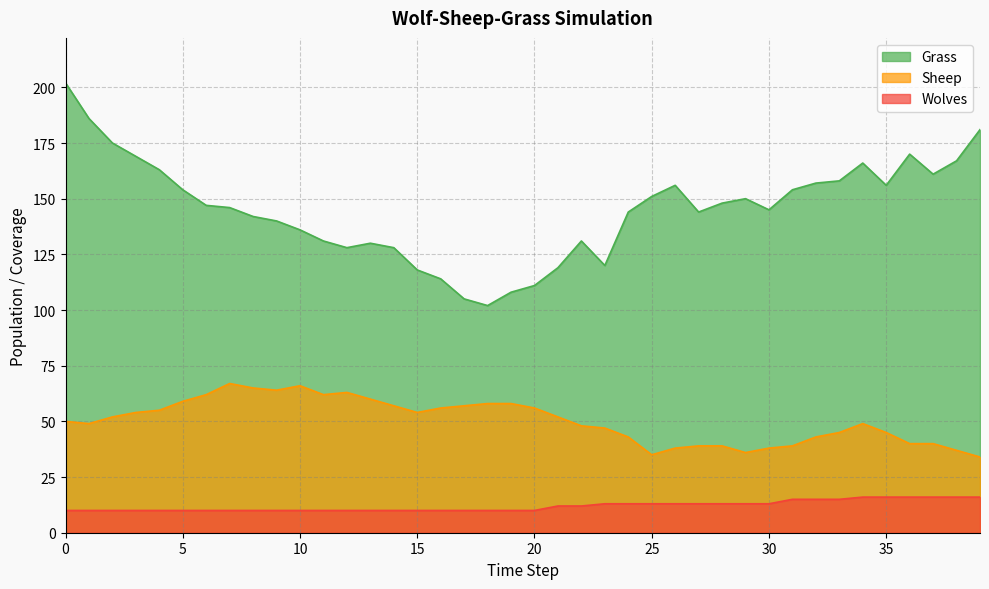

Is the value of Wolves at 16 greater than the value of Grass at 12?

No